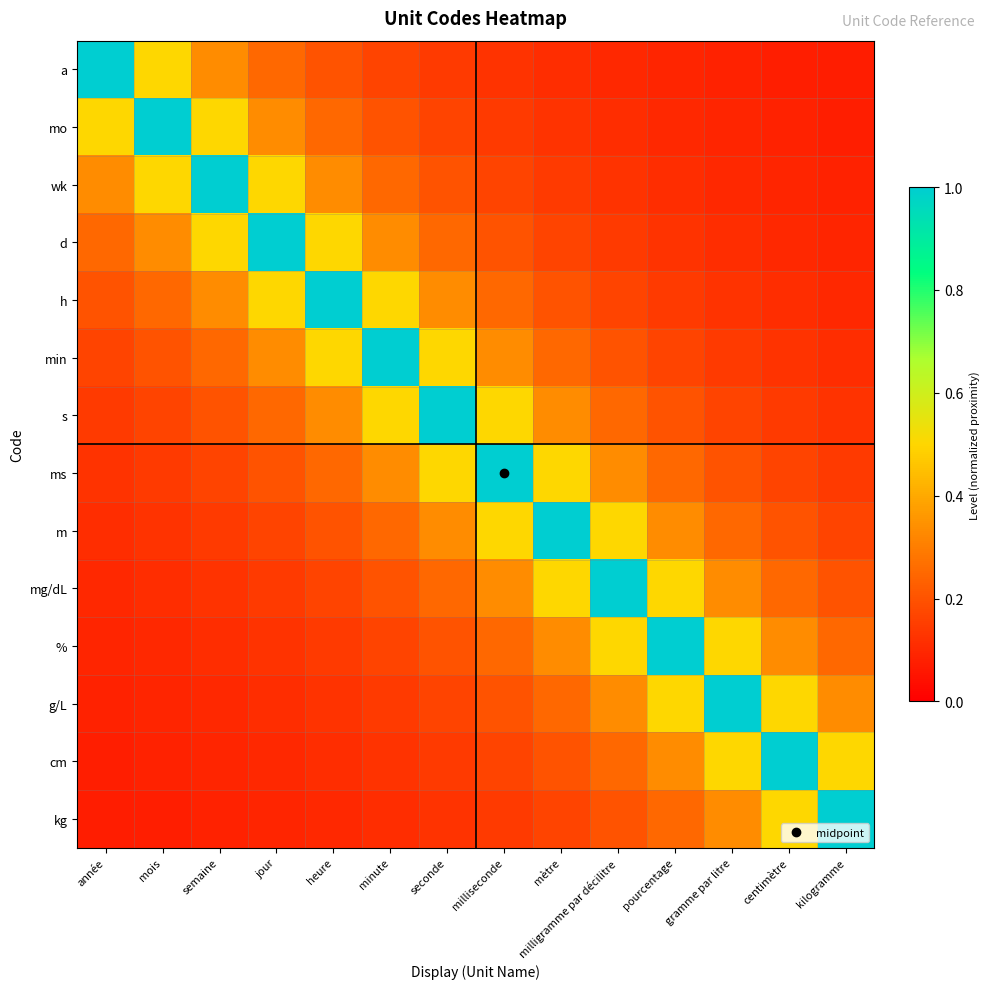

Reading left to right, extract all data points from this chart.

a: année=1.0	mois=0.5	semaine=0.3	jour=0.2	heure=0.2	minute=0.2	seconde=0.1	milliseconde=0.1	mètre=0.1	milligramme par décilitre=0.1	pourcentage=0.1	gramme par litre=0.1	centimètre=0.1	kilogramme=0.1
mo: année=0.5	mois=1.0	semaine=0.5	jour=0.3	heure=0.2	minute=0.2	seconde=0.2	milliseconde=0.1	mètre=0.1	milligramme par décilitre=0.1	pourcentage=0.1	gramme par litre=0.1	centimètre=0.1	kilogramme=0.1
wk: année=0.3	mois=0.5	semaine=1.0	jour=0.5	heure=0.3	minute=0.2	seconde=0.2	milliseconde=0.2	mètre=0.1	milligramme par décilitre=0.1	pourcentage=0.1	gramme par litre=0.1	centimètre=0.1	kilogramme=0.1
d: année=0.2	mois=0.3	semaine=0.5	jour=1.0	heure=0.5	minute=0.3	seconde=0.2	milliseconde=0.2	mètre=0.2	milligramme par décilitre=0.1	pourcentage=0.1	gramme par litre=0.1	centimètre=0.1	kilogramme=0.1
h: année=0.2	mois=0.2	semaine=0.3	jour=0.5	heure=1.0	minute=0.5	seconde=0.3	milliseconde=0.2	mètre=0.2	milligramme par décilitre=0.2	pourcentage=0.1	gramme par litre=0.1	centimètre=0.1	kilogramme=0.1
min: année=0.2	mois=0.2	semaine=0.2	jour=0.3	heure=0.5	minute=1.0	seconde=0.5	milliseconde=0.3	mètre=0.2	milligramme par décilitre=0.2	pourcentage=0.2	gramme par litre=0.1	centimètre=0.1	kilogramme=0.1
s: année=0.1	mois=0.2	semaine=0.2	jour=0.2	heure=0.3	minute=0.5	seconde=1.0	milliseconde=0.5	mètre=0.3	milligramme par décilitre=0.2	pourcentage=0.2	gramme par litre=0.2	centimètre=0.1	kilogramme=0.1
ms: année=0.1	mois=0.1	semaine=0.2	jour=0.2	heure=0.2	minute=0.3	seconde=0.5	milliseconde=1.0	mètre=0.5	milligramme par décilitre=0.3	pourcentage=0.2	gramme par litre=0.2	centimètre=0.2	kilogramme=0.1
m: année=0.1	mois=0.1	semaine=0.1	jour=0.2	heure=0.2	minute=0.2	seconde=0.3	milliseconde=0.5	mètre=1.0	milligramme par décilitre=0.5	pourcentage=0.3	gramme par litre=0.2	centimètre=0.2	kilogramme=0.2
mg/dL: année=0.1	mois=0.1	semaine=0.1	jour=0.1	heure=0.2	minute=0.2	seconde=0.2	milliseconde=0.3	mètre=0.5	milligramme par décilitre=1.0	pourcentage=0.5	gramme par litre=0.3	centimètre=0.2	kilogramme=0.2
%: année=0.1	mois=0.1	semaine=0.1	jour=0.1	heure=0.1	minute=0.2	seconde=0.2	milliseconde=0.2	mètre=0.3	milligramme par décilitre=0.5	pourcentage=1.0	gramme par litre=0.5	centimètre=0.3	kilogramme=0.2
g/L: année=0.1	mois=0.1	semaine=0.1	jour=0.1	heure=0.1	minute=0.1	seconde=0.2	milliseconde=0.2	mètre=0.2	milligramme par décilitre=0.3	pourcentage=0.5	gramme par litre=1.0	centimètre=0.5	kilogramme=0.3
cm: année=0.1	mois=0.1	semaine=0.1	jour=0.1	heure=0.1	minute=0.1	seconde=0.1	milliseconde=0.2	mètre=0.2	milligramme par décilitre=0.2	pourcentage=0.3	gramme par litre=0.5	centimètre=1.0	kilogramme=0.5
kg: année=0.1	mois=0.1	semaine=0.1	jour=0.1	heure=0.1	minute=0.1	seconde=0.1	milliseconde=0.1	mètre=0.2	milligramme par décilitre=0.2	pourcentage=0.2	gramme par litre=0.3	centimètre=0.5	kilogramme=1.0